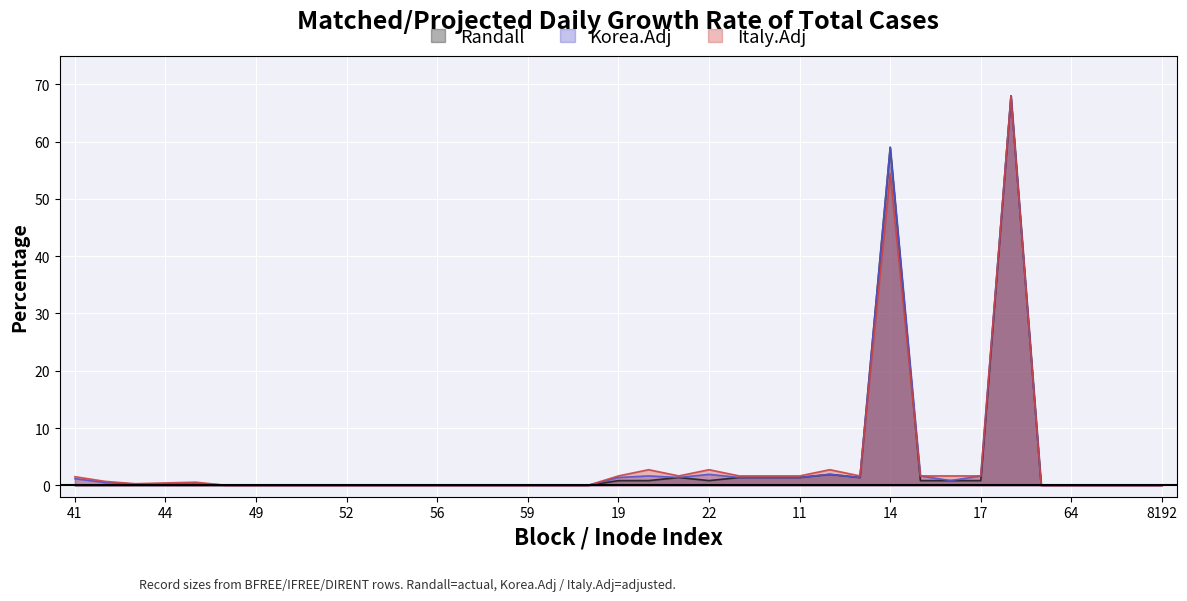

At how many categories does at least one series exceed 33?

2